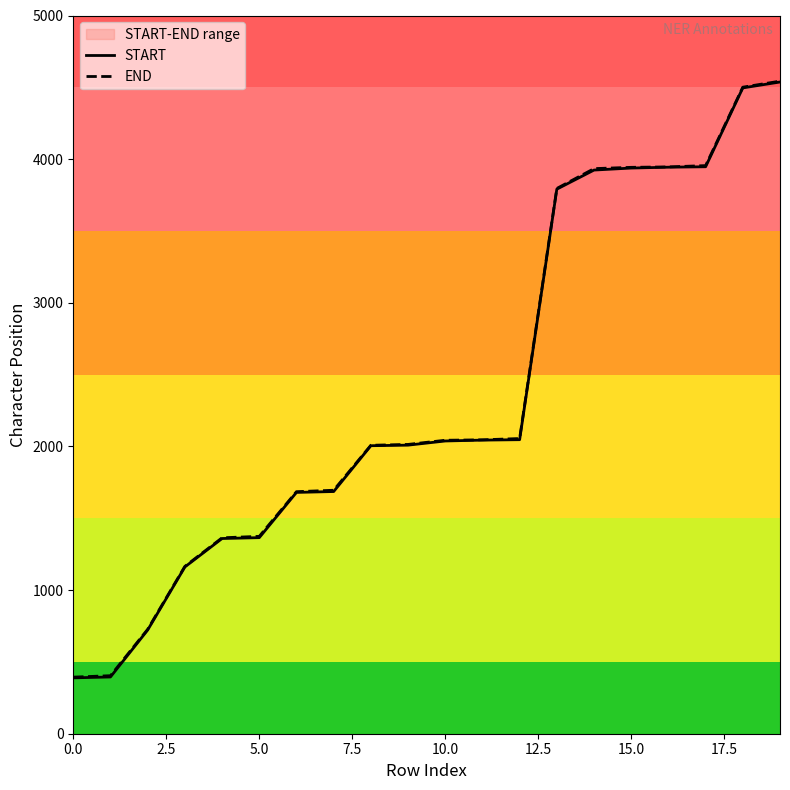

Rank the series by their average value, from lowest to highest.

START, END